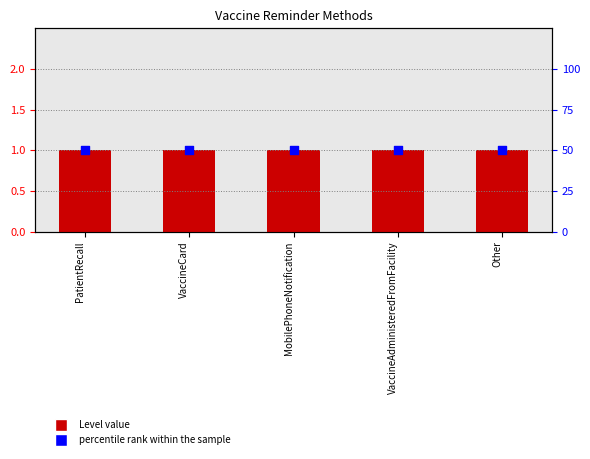

At how many categories does at least one series exceed 7?

5